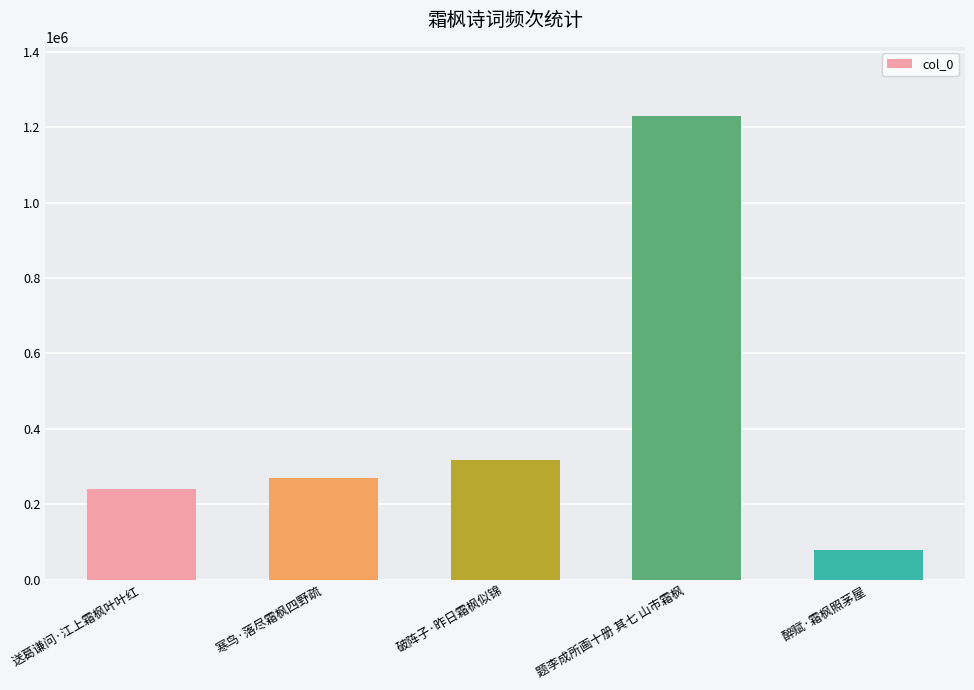

Approximately how many times larger is the value at 题李成所画十册 其七 山市霜枫 compared to 醉赋·霜枫照茅屋?

15.4